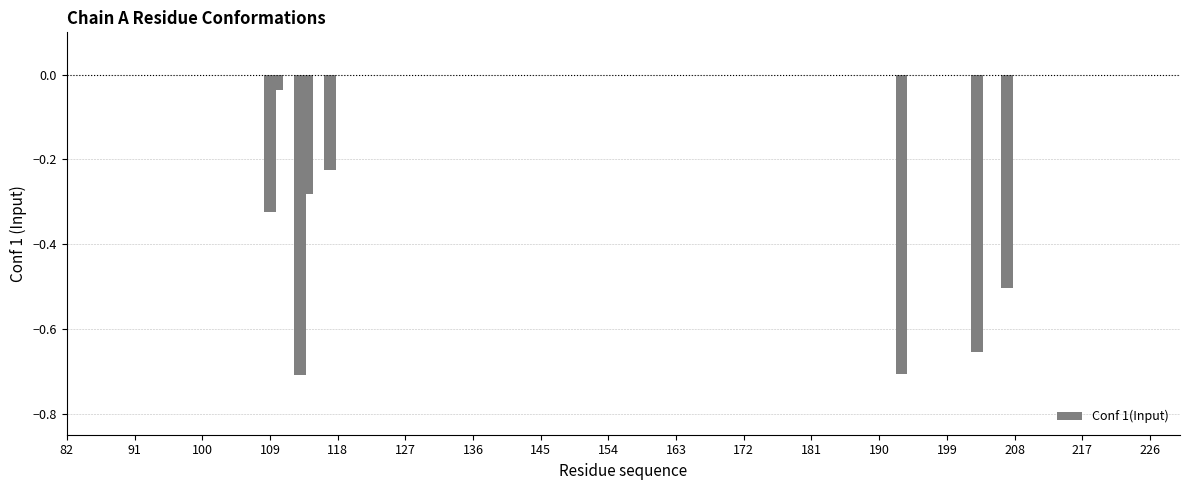

What is the average value?

-0.4